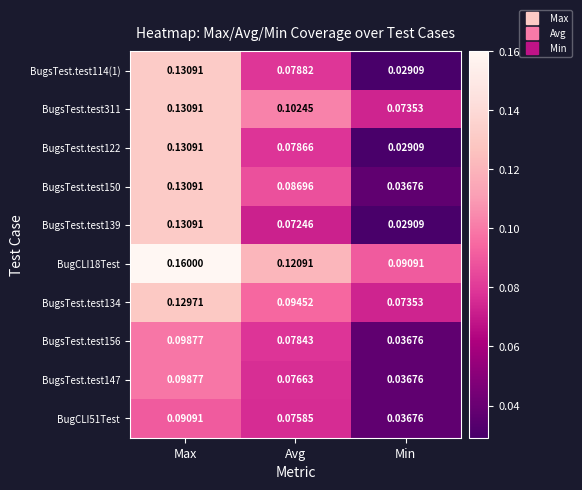

List the labels in order of BugsTest.test147 value, smallest first.

Min, Avg, Max